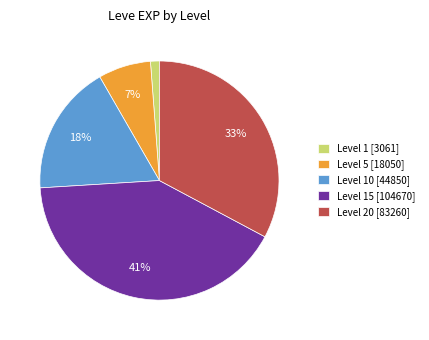

What is the smallest slice in the pie chart?

Level 1 [3061]